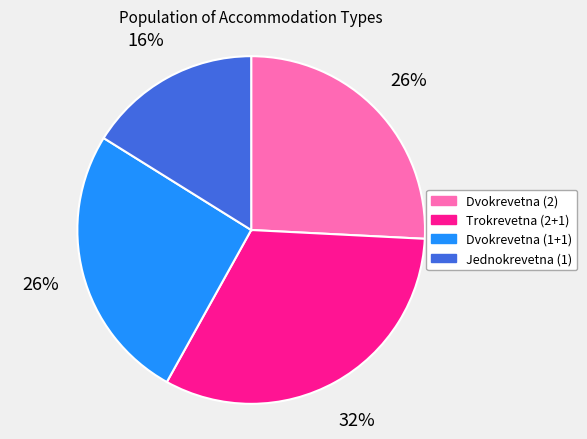

To the nearest percent, what is the difference between the largest and smallest slice percentages?

16%